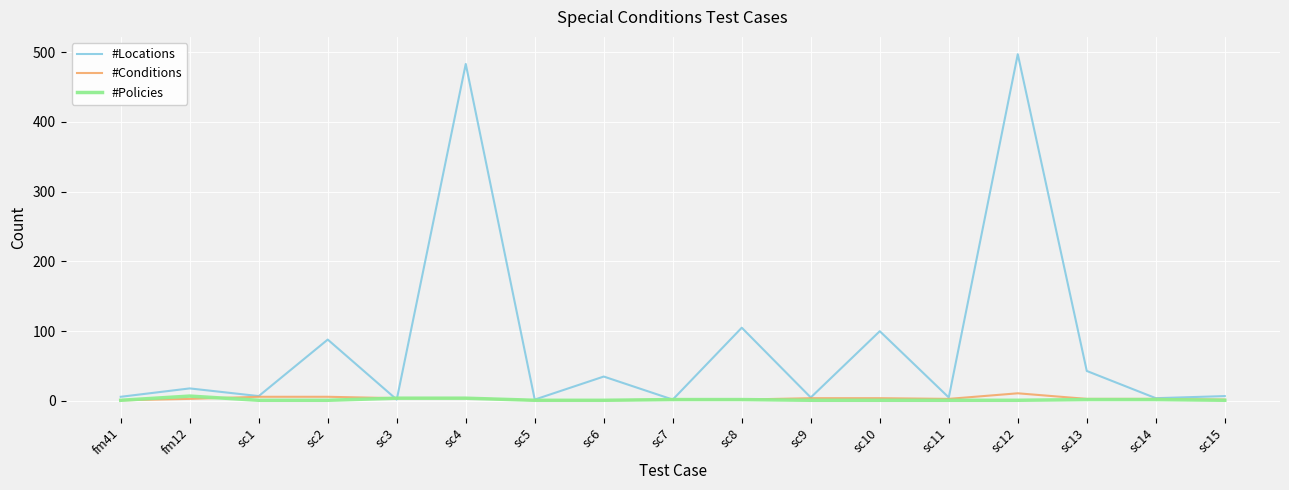

What value does the #Locations series have at sc13, to the nearest 10?

40